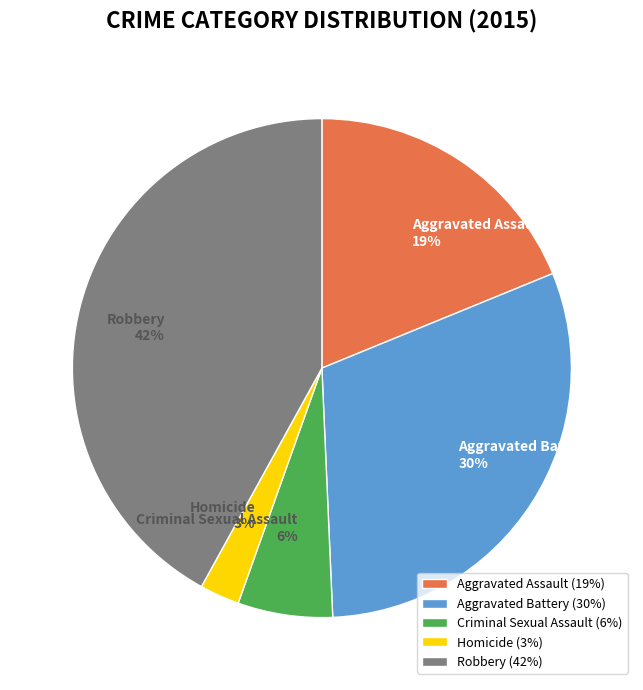

Which has a higher value, Aggravated Battery or Homicide?

Aggravated Battery